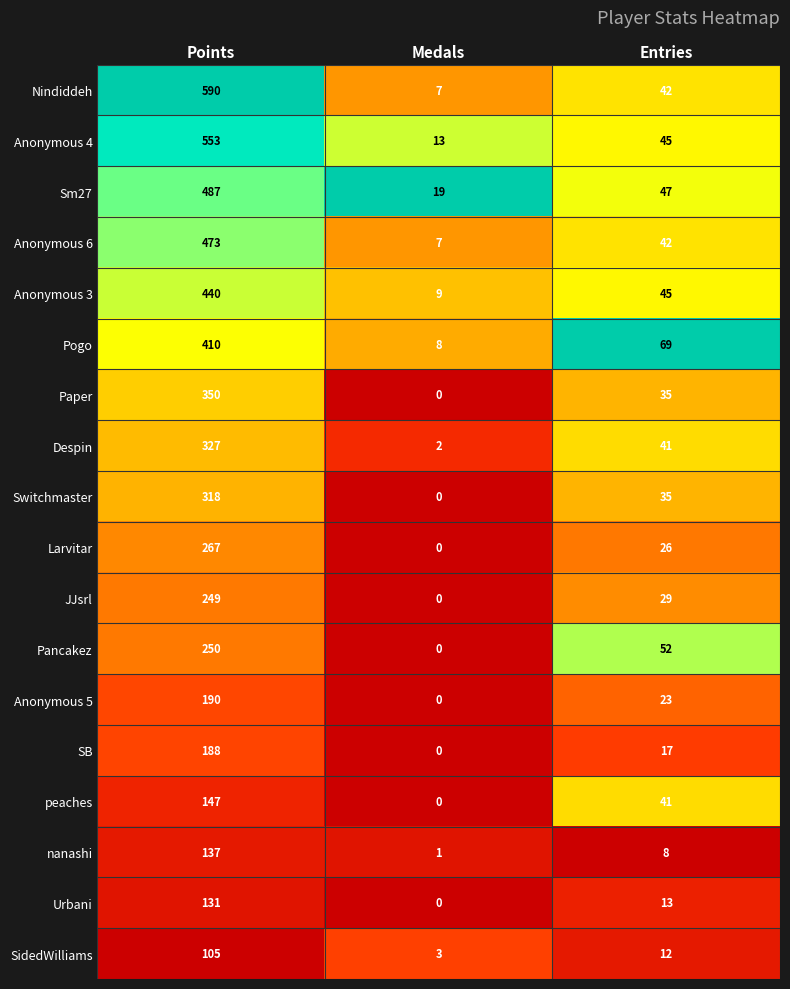

What is the sum of the peaches values at Medals and Points?

147